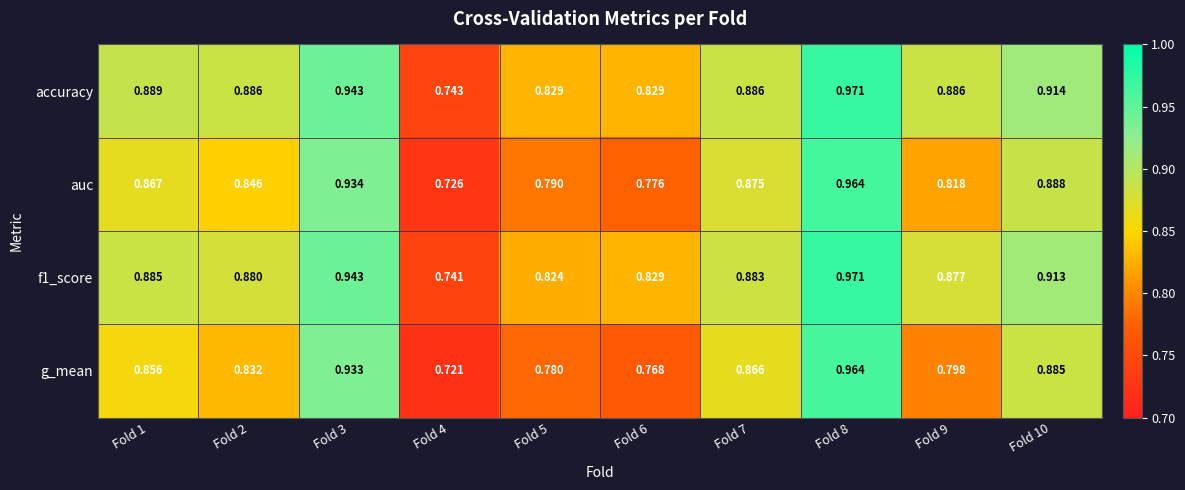

Which series has the largest range (max minus min)?

g_mean